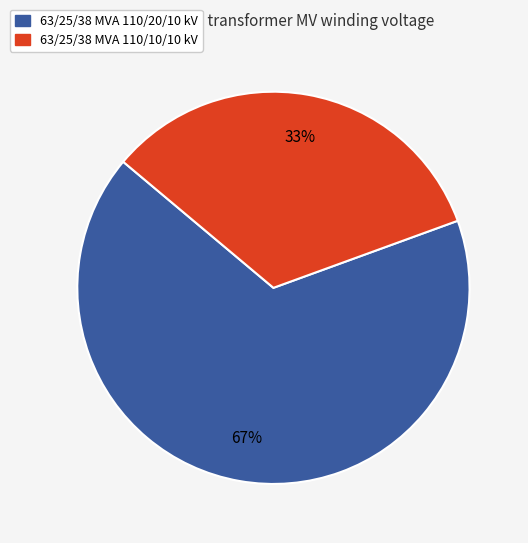

Which slice is the smallest?

63/25/38 MVA 110/10/10 kV